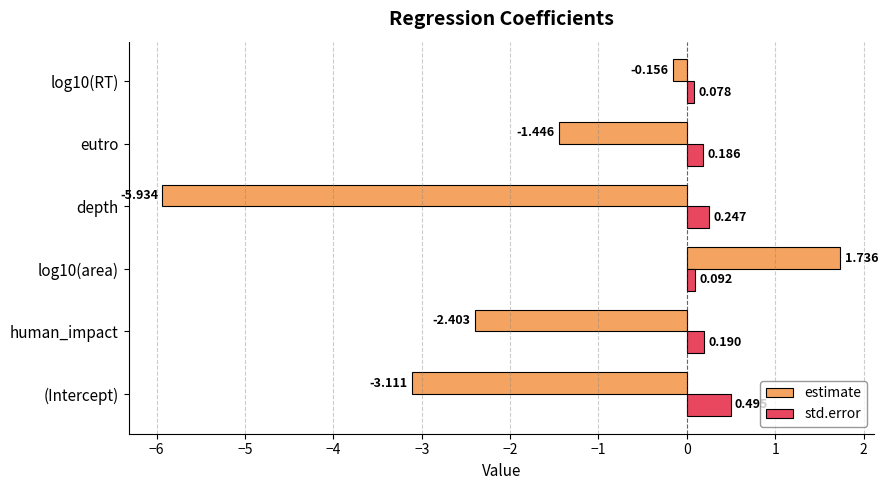

Which series has the widest spread of values?

estimate